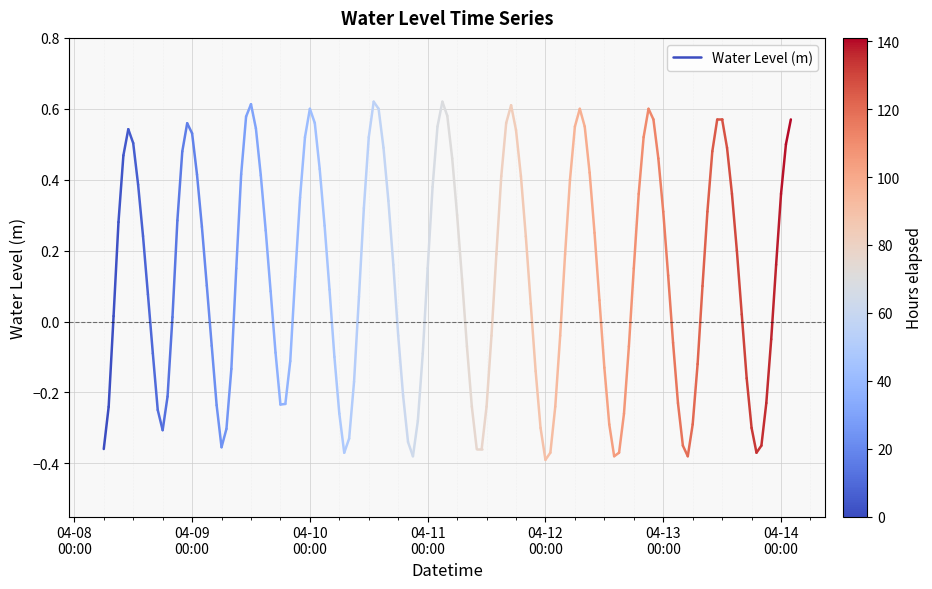

Is this an area chart (filled region under the line)?

No